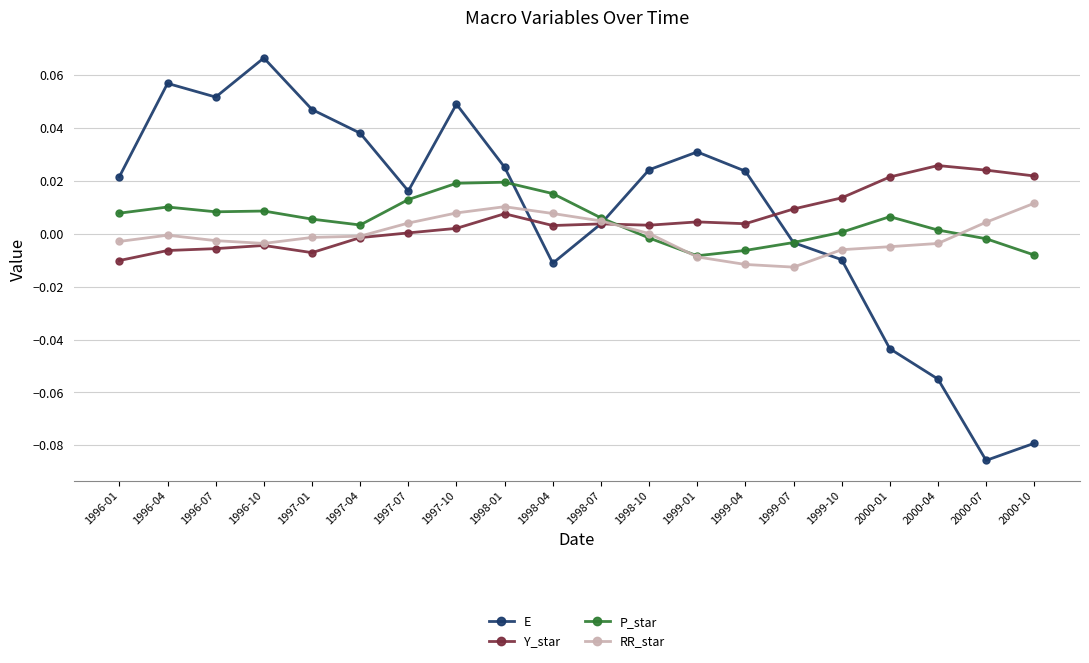

In E, how many points are lower than both neighbors (excluding endpoints)?

4